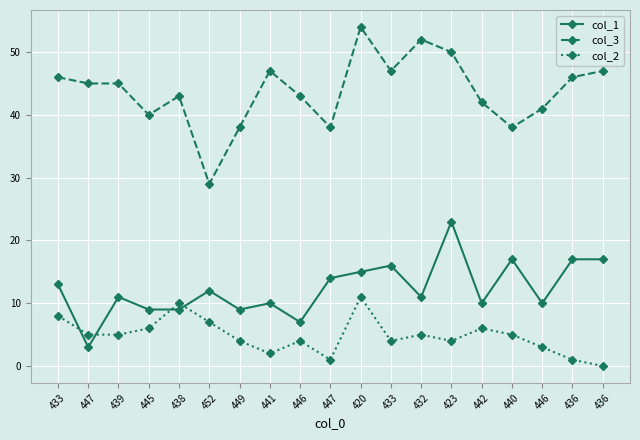

Which label corresponds to the smallest value in the chart?

436